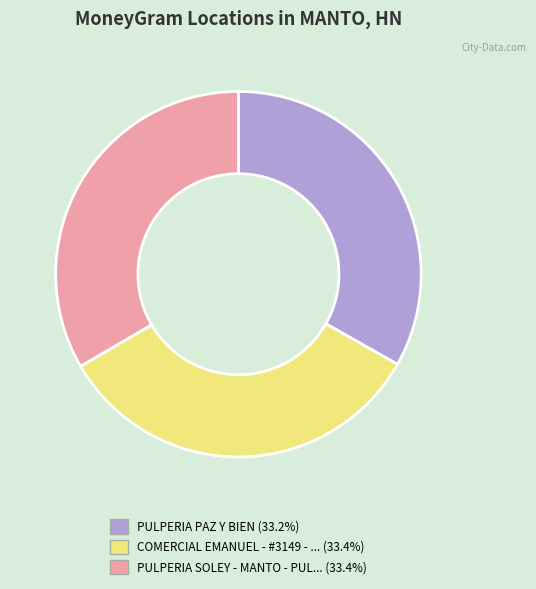

Does any single category account for the majority?

No